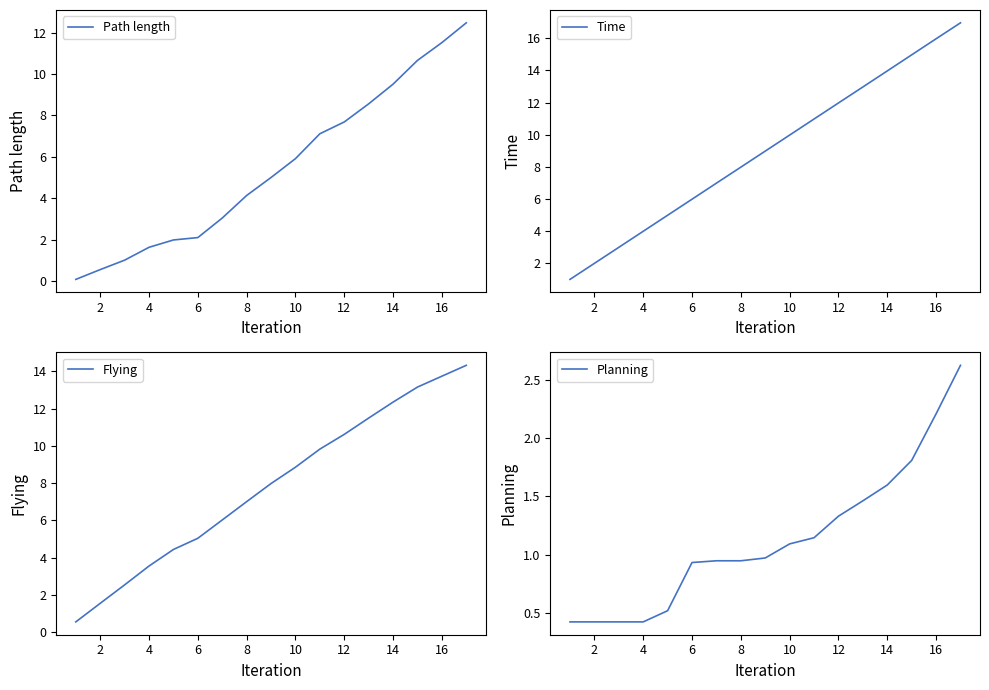

True or false: Time and Planning cross at least once.

False